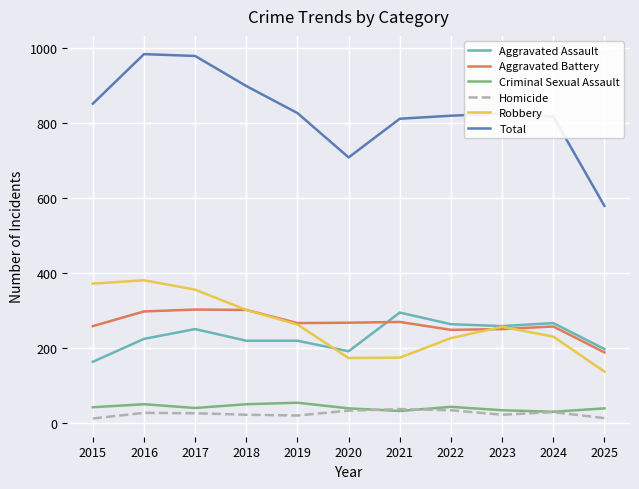

What is the sum of all Aggravated Battery values?

2914